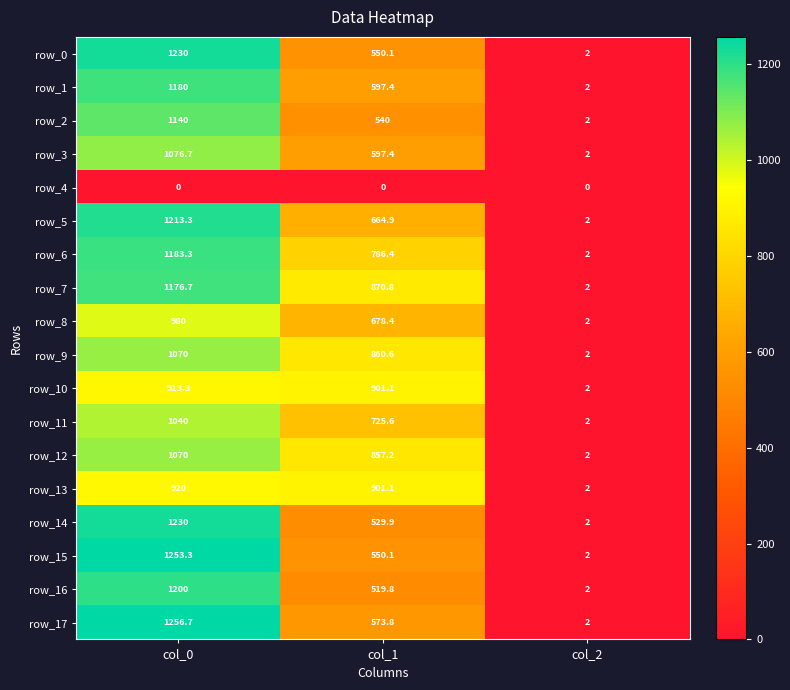

True or false: row_15 has a value of 1985.5 at col_0.

False